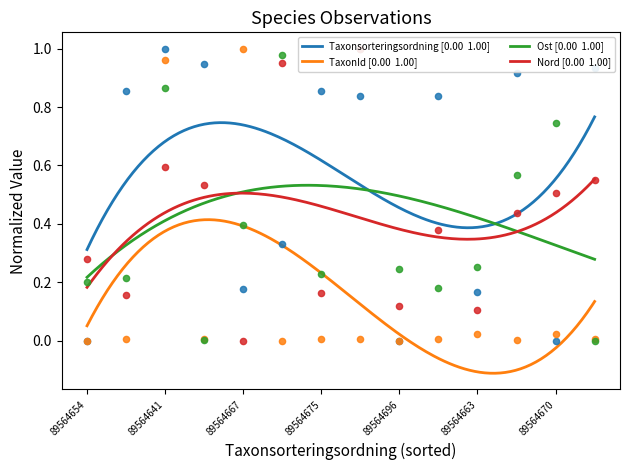

Which series reaches the maximum Y coordinate?

Taxonsorteringsordning